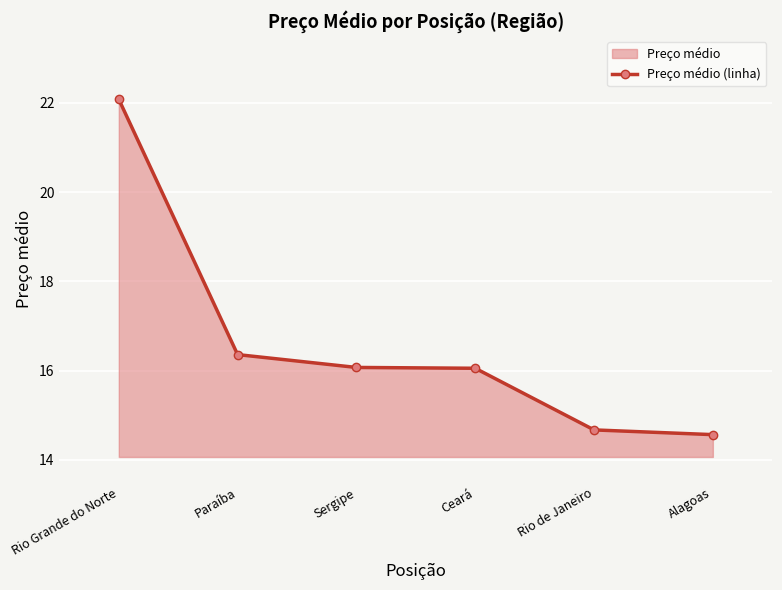

What is the label of the 6th point from the left?

Alagoas